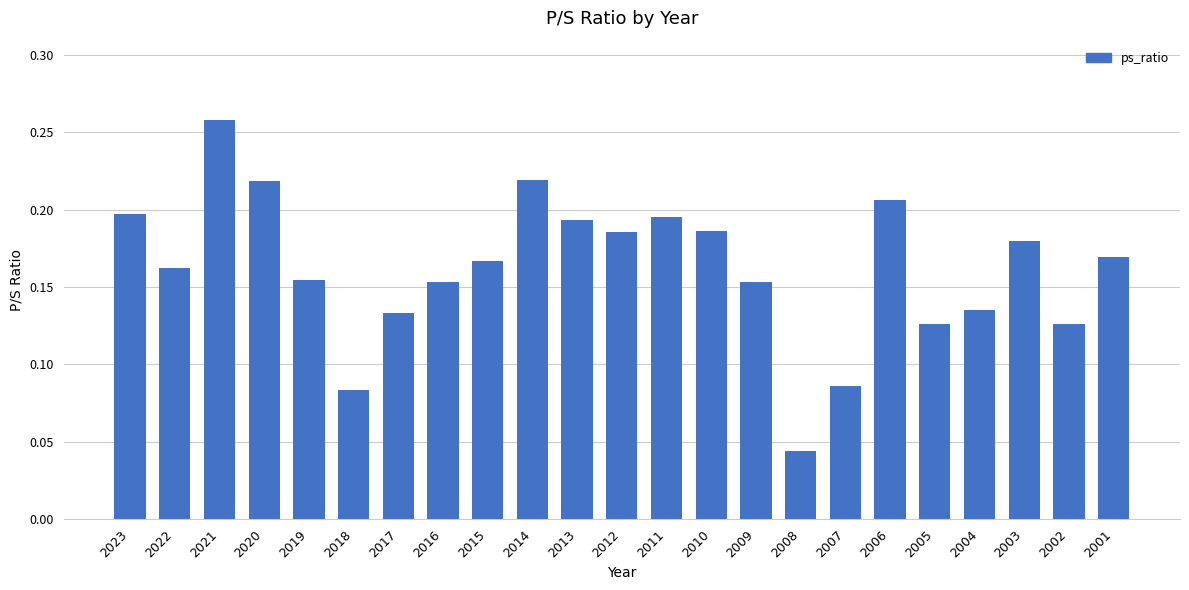

Which label corresponds to the smallest value in the chart?

2008